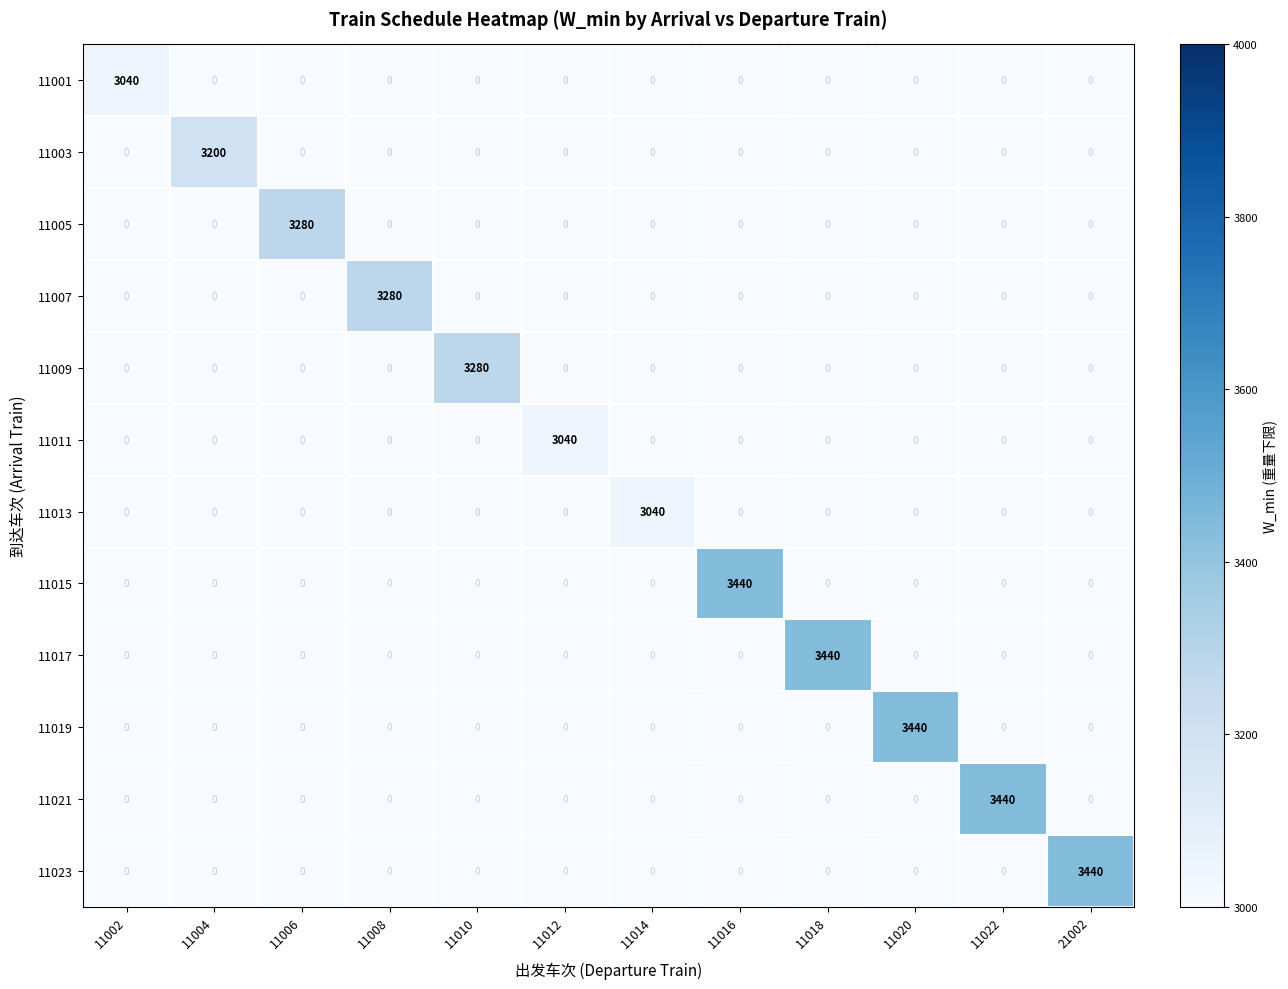

What is the sum of all 11011 values?

3040